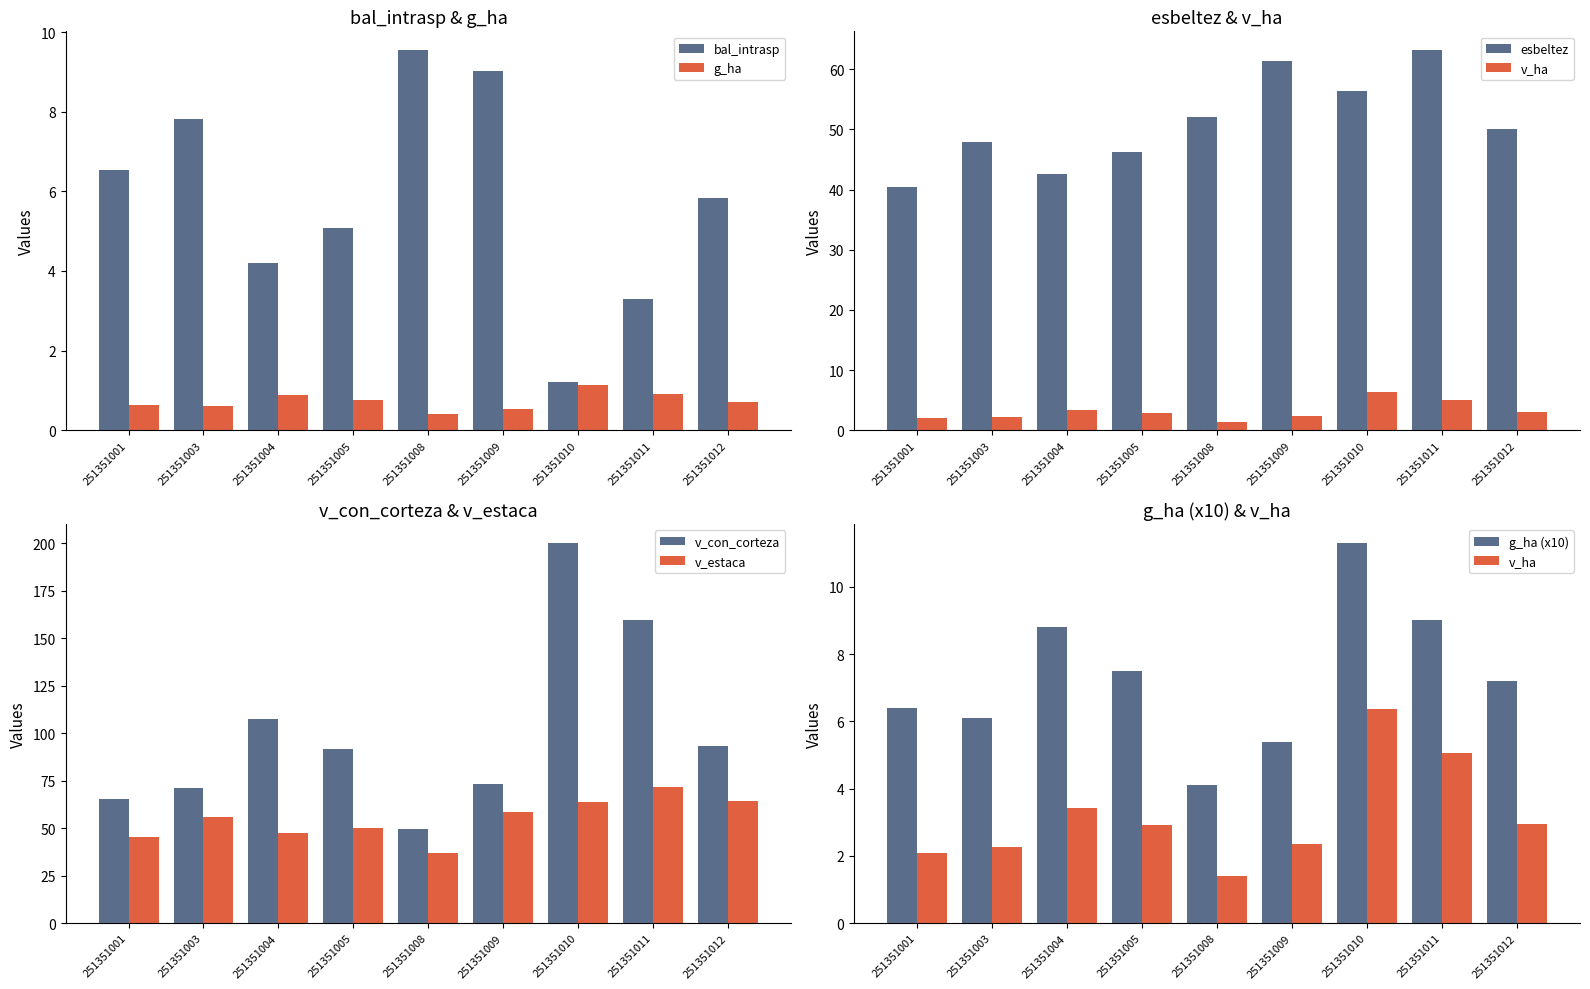

The value of esbeltez at 251351011 is 112.5. True or false?

False